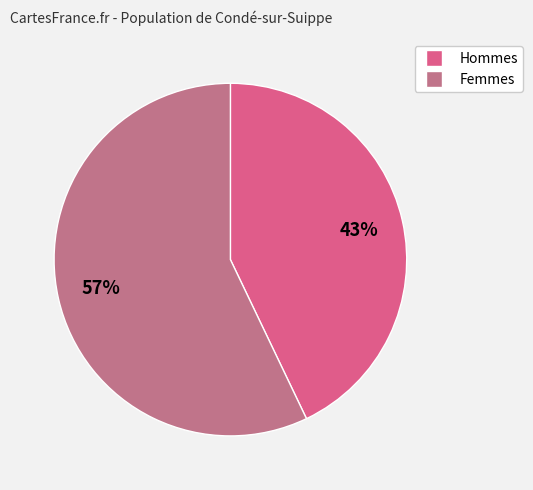

To the nearest percent, what is the difference between the largest and smallest slice percentages?

14%